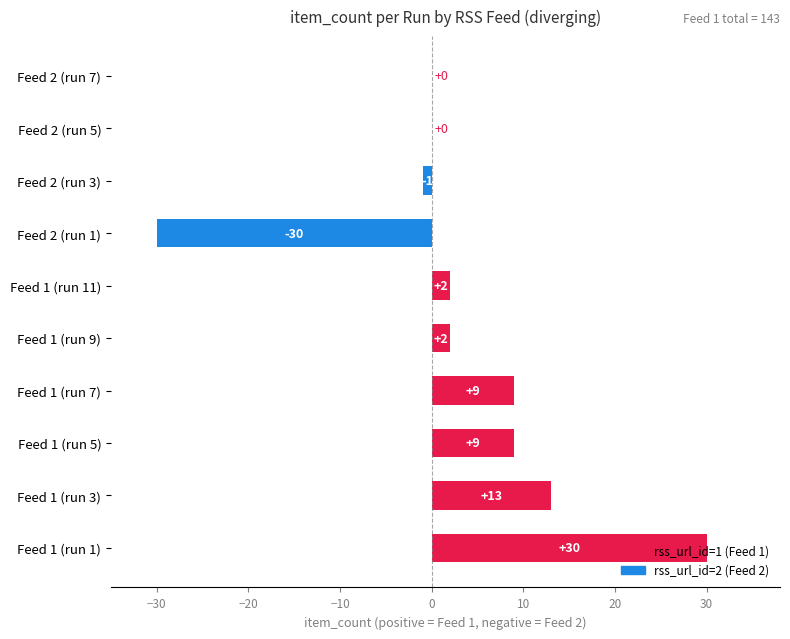

Which label corresponds to the largest value in the chart?

Feed 1 (run 1)